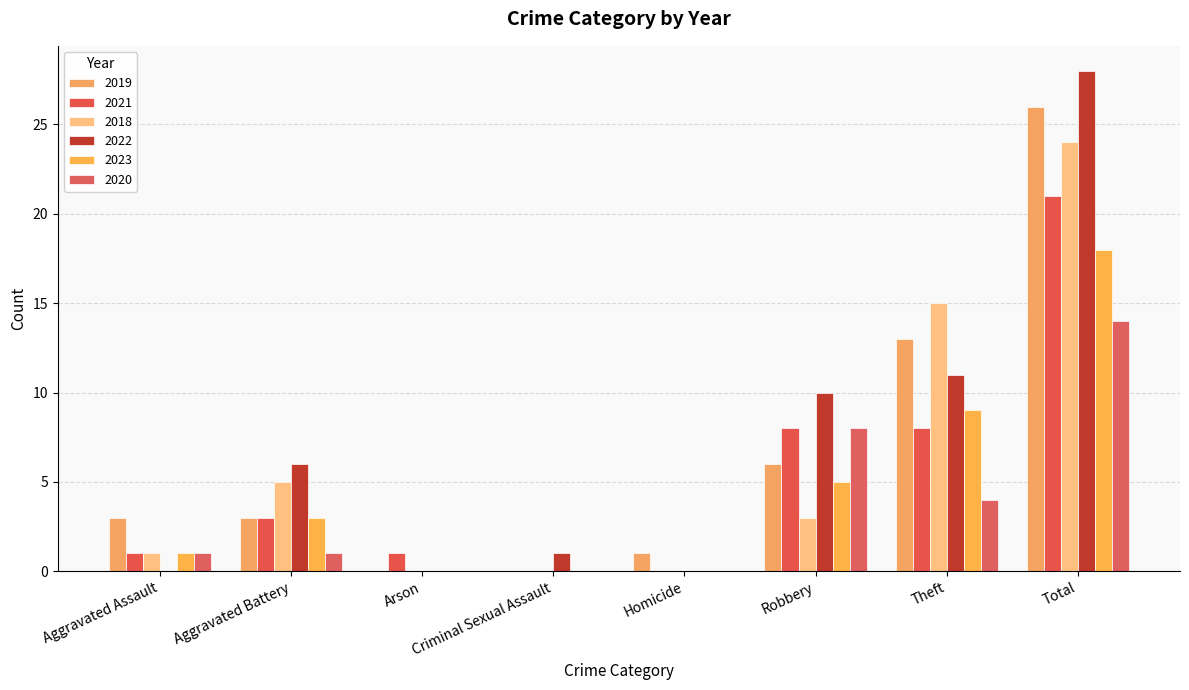

Between Robbery and Theft, which series saw the biggest shift?

2018